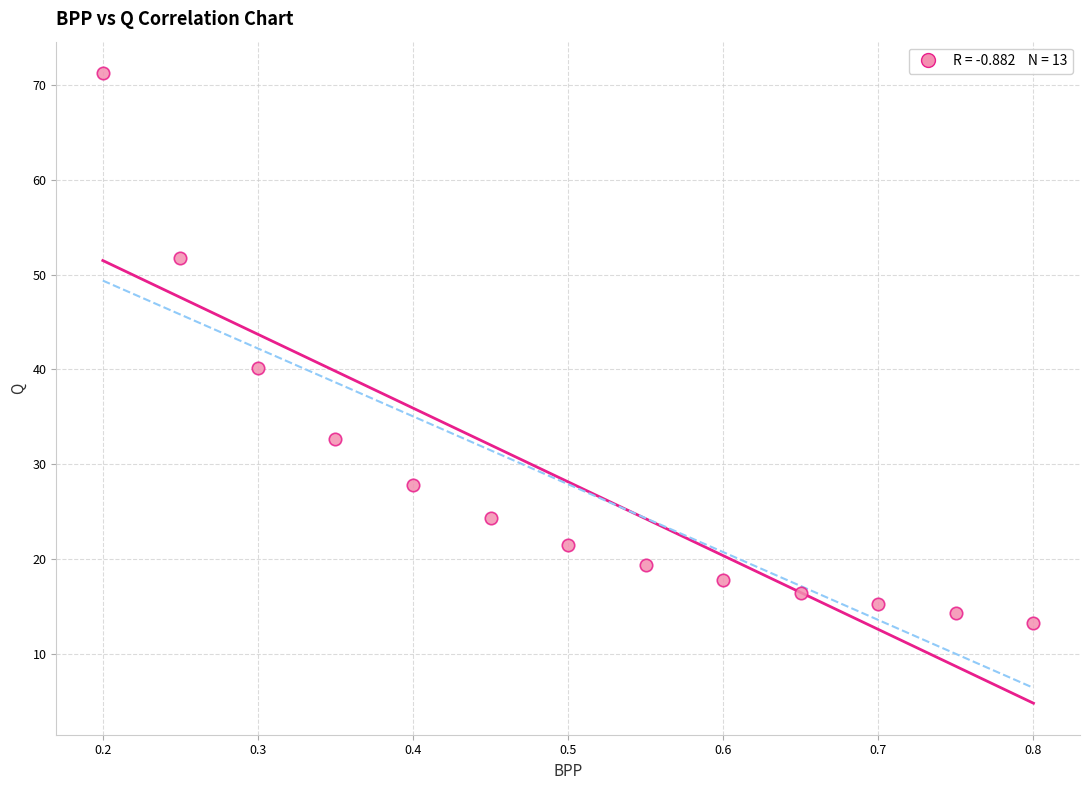

What Y value in the scatter plot is closest to 42?

40.1